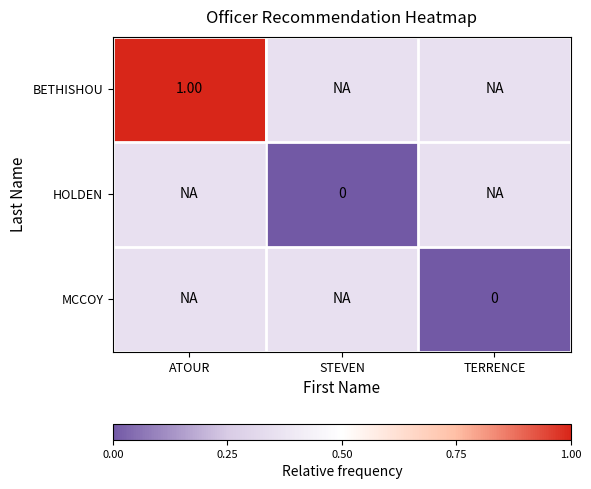

Which category has the highest value across all series?

ATOUR